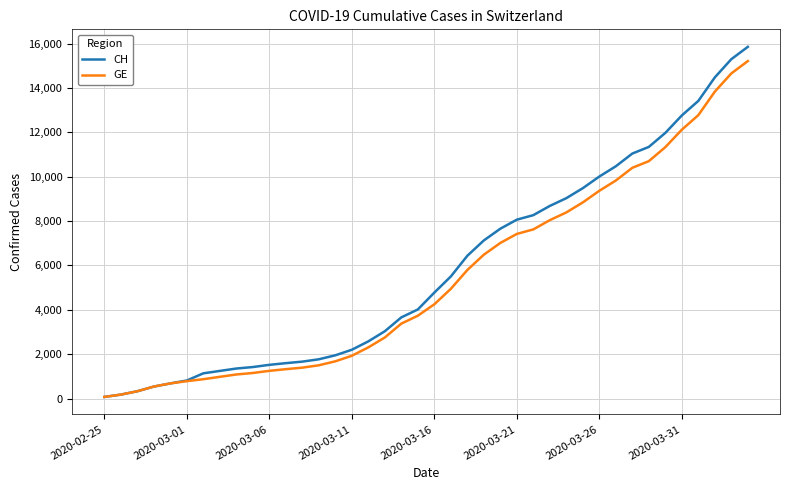

What is the highest value of the CH series?

15850